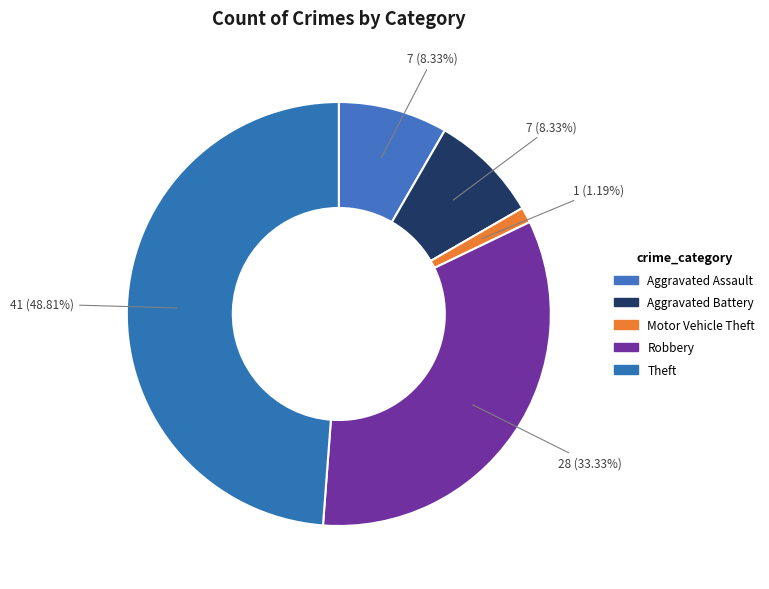

How many segments does this pie chart have?

5